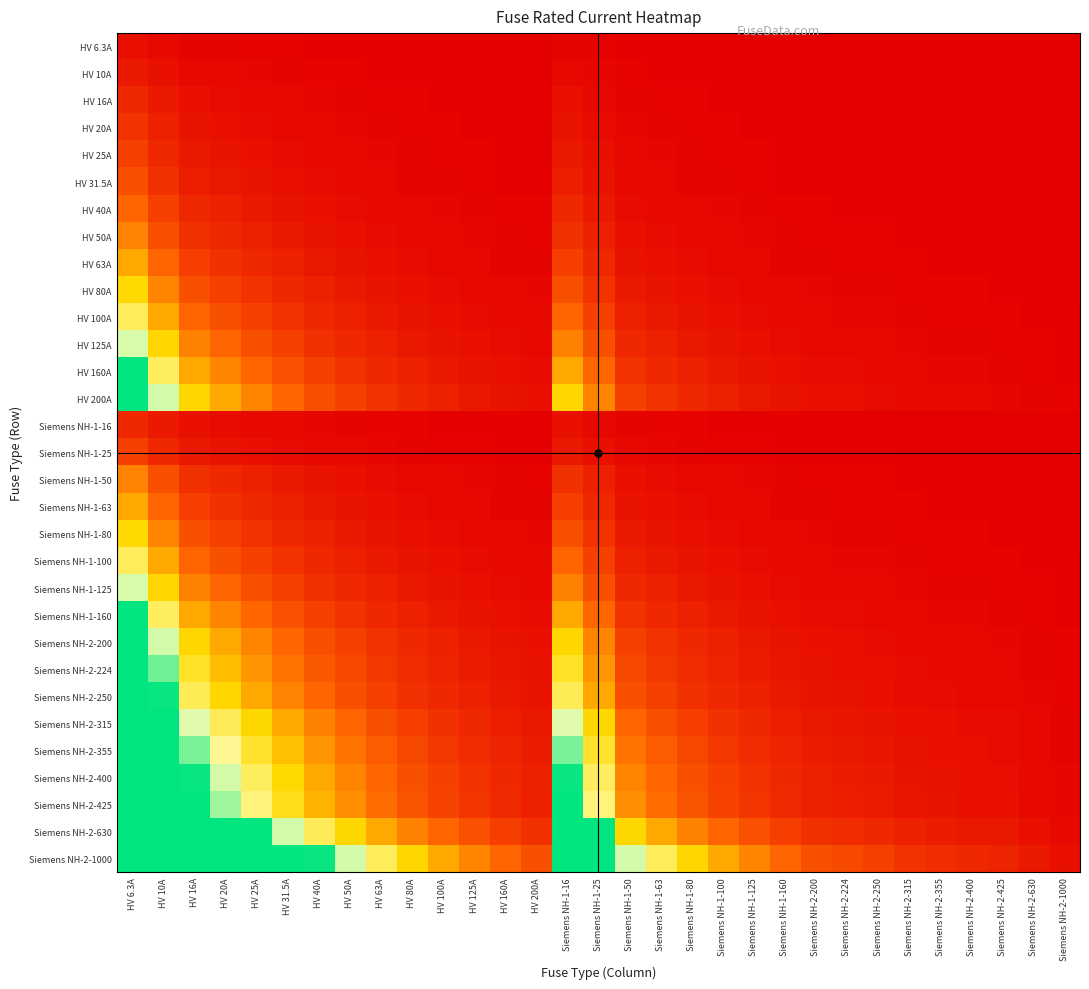

Which series has the widest spread of values?

Siemens NH-2-1000